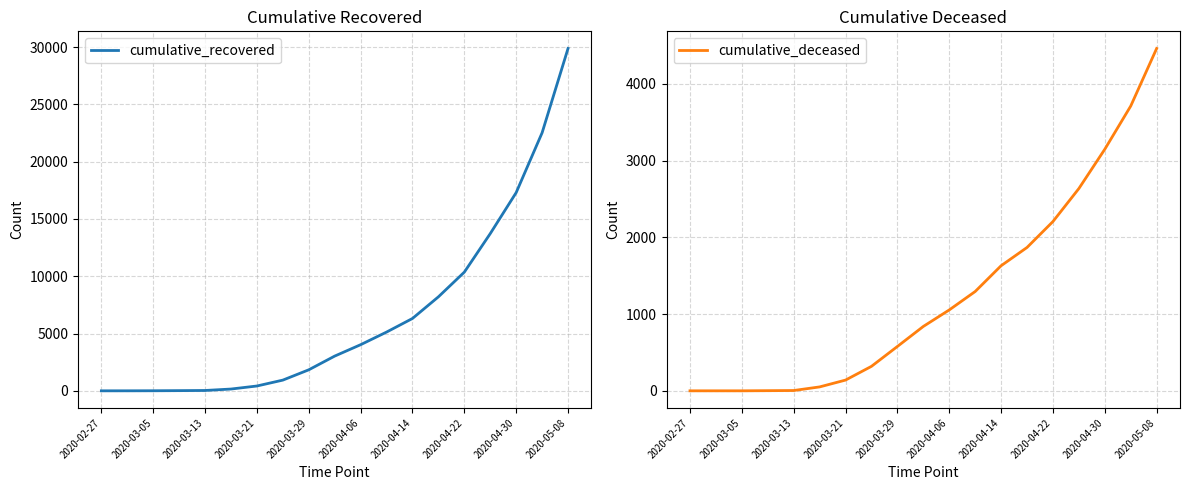

The value of cumulative_deceased at 2020-02-27 is 0. True or false?

True